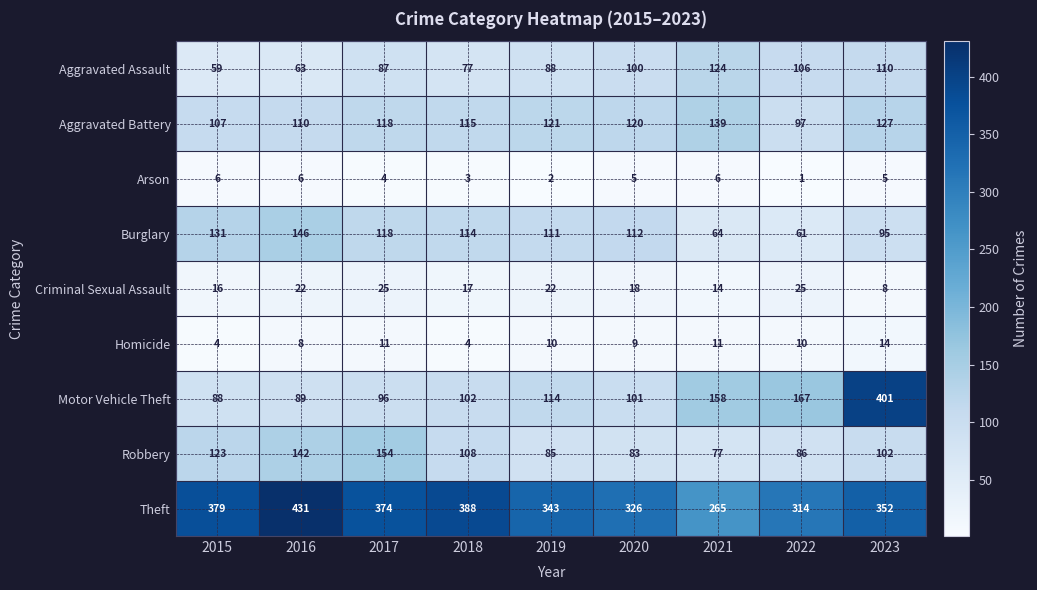

What is the average value of the Aggravated Battery series?

117